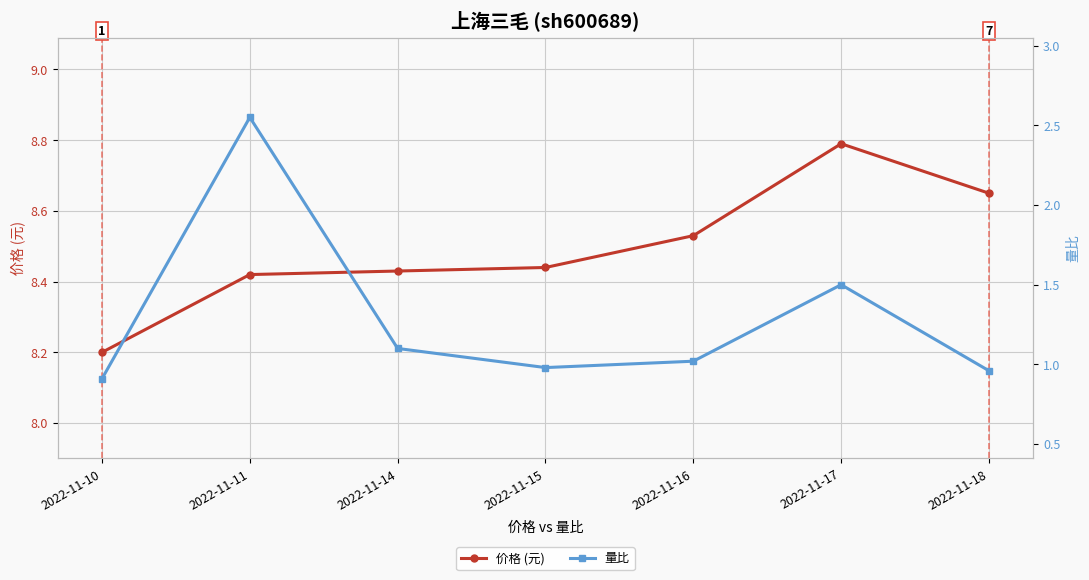

True or false: 价格 (元) and 量比 intersect in this chart.

False